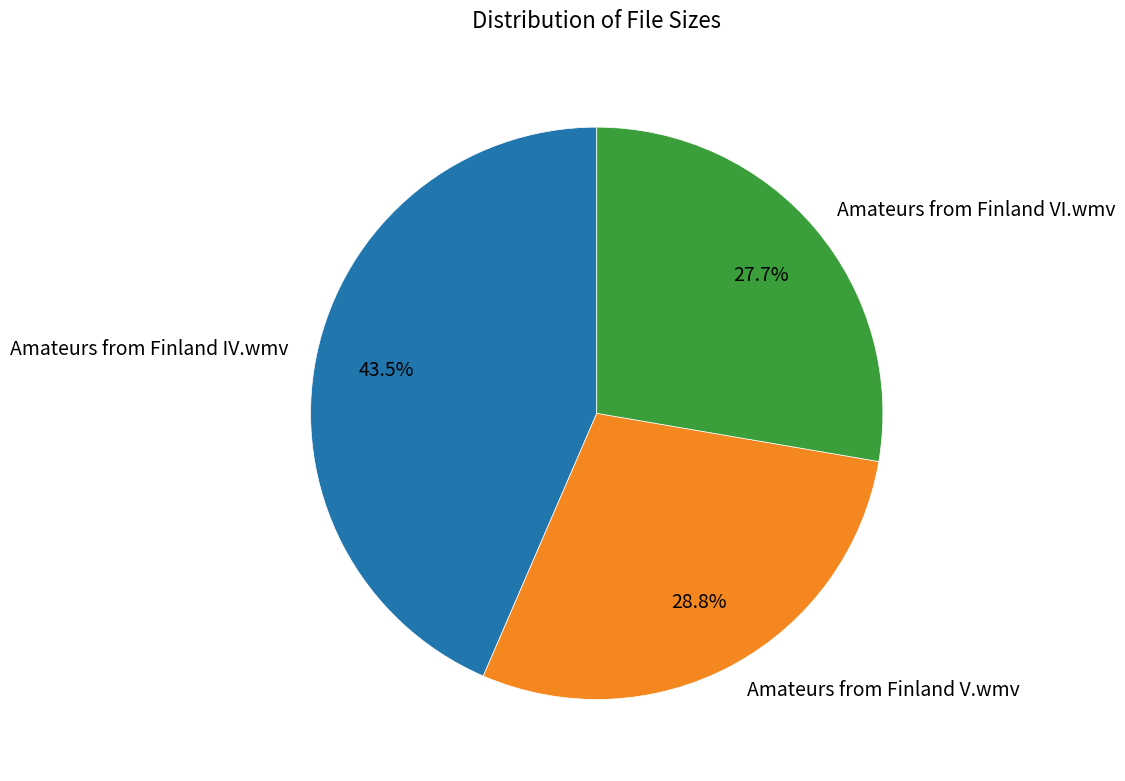

Rank the categories by value from lowest to highest.

Amateurs from Finland VI.wmv, Amateurs from Finland V.wmv, Amateurs from Finland IV.wmv